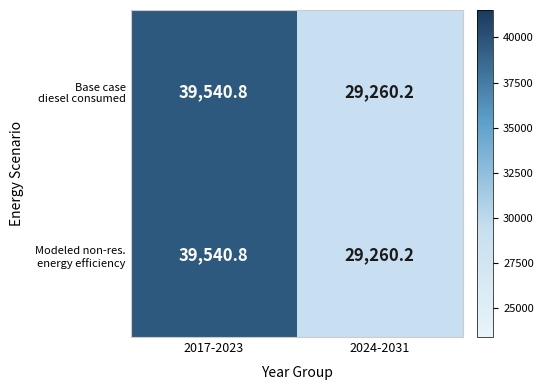

At which category is the sum across all series the highest?

2017-2023